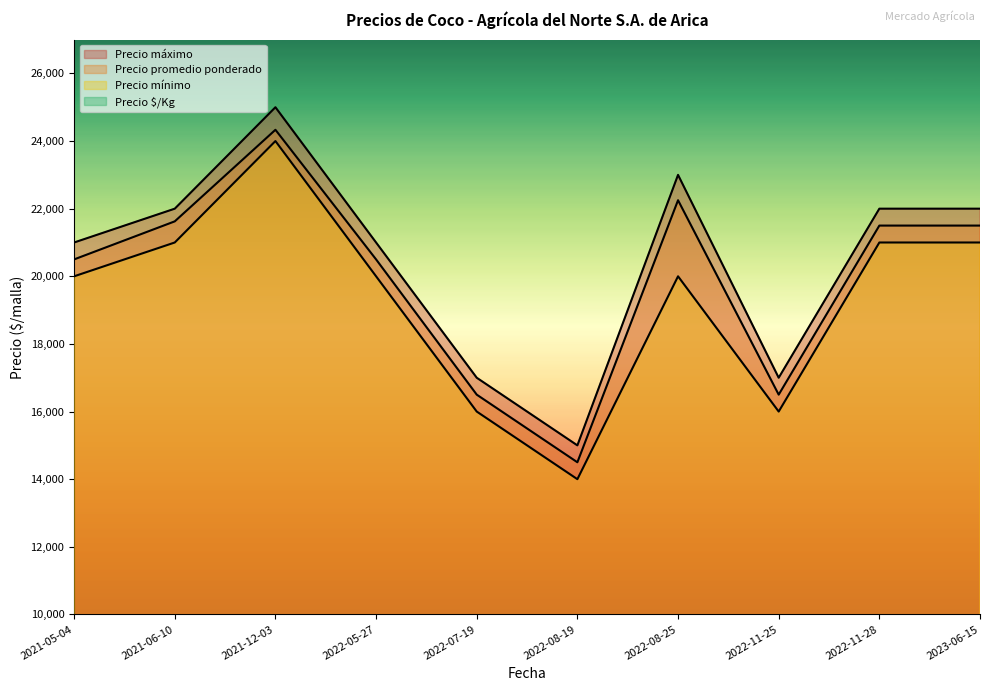

True or false: Precio minimo and Precio maximo intersect in this chart.

False